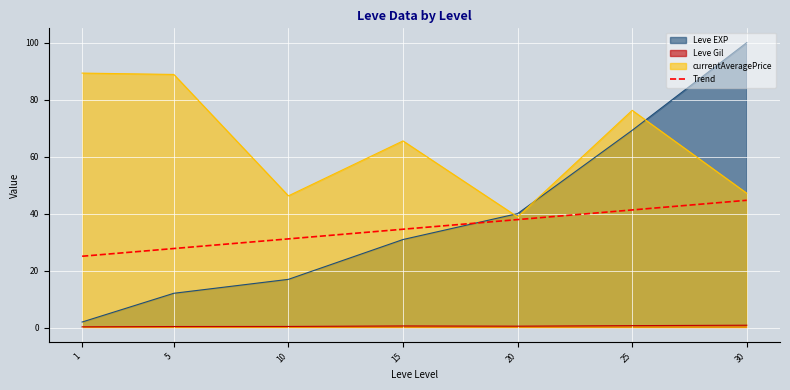

Count the number of data series in this chart.

4